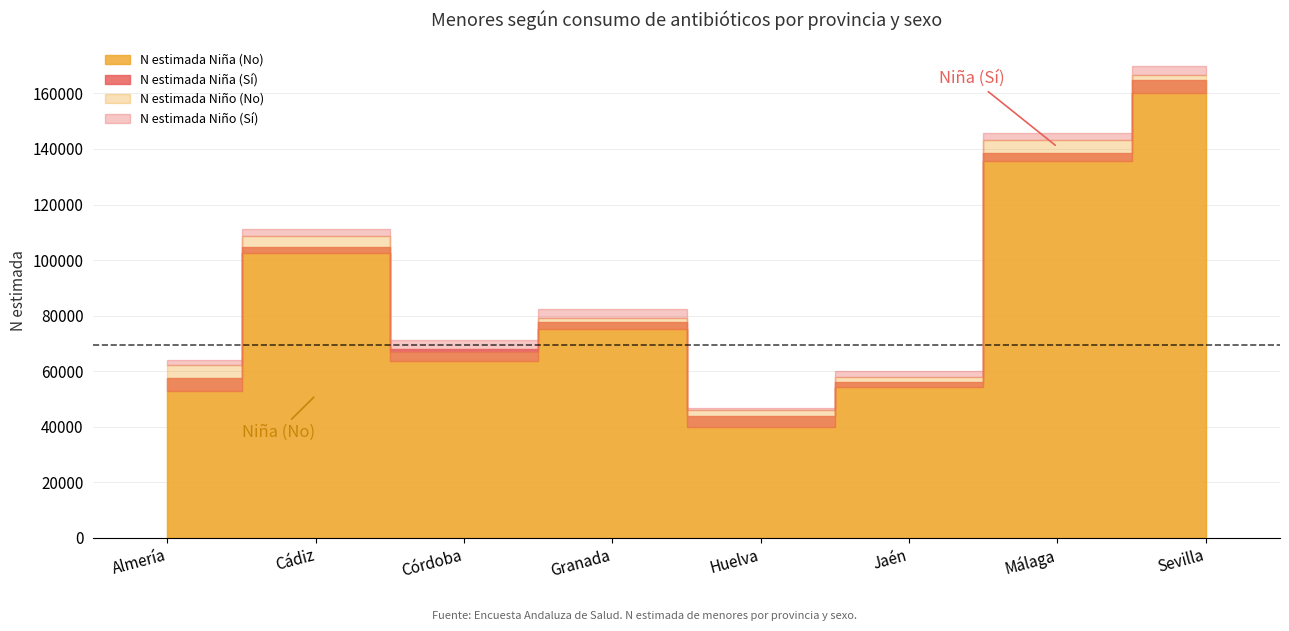

True or false: N estimada Niño (Sí) has more than 2 points higher than both neighbors.

False